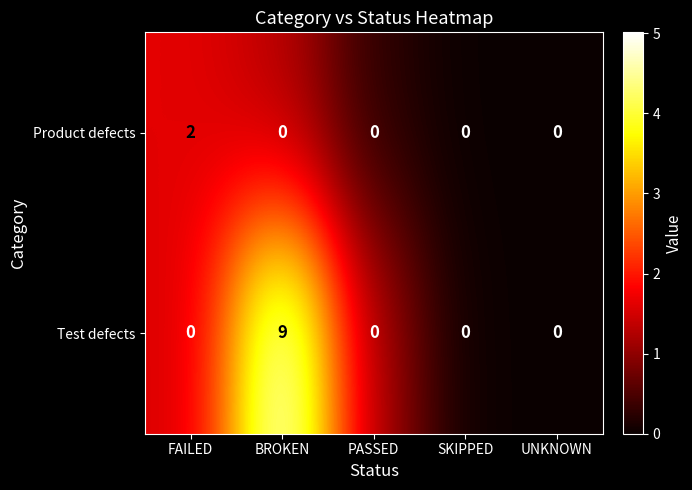

Count the Test defects values in the range 0 to 1.

4